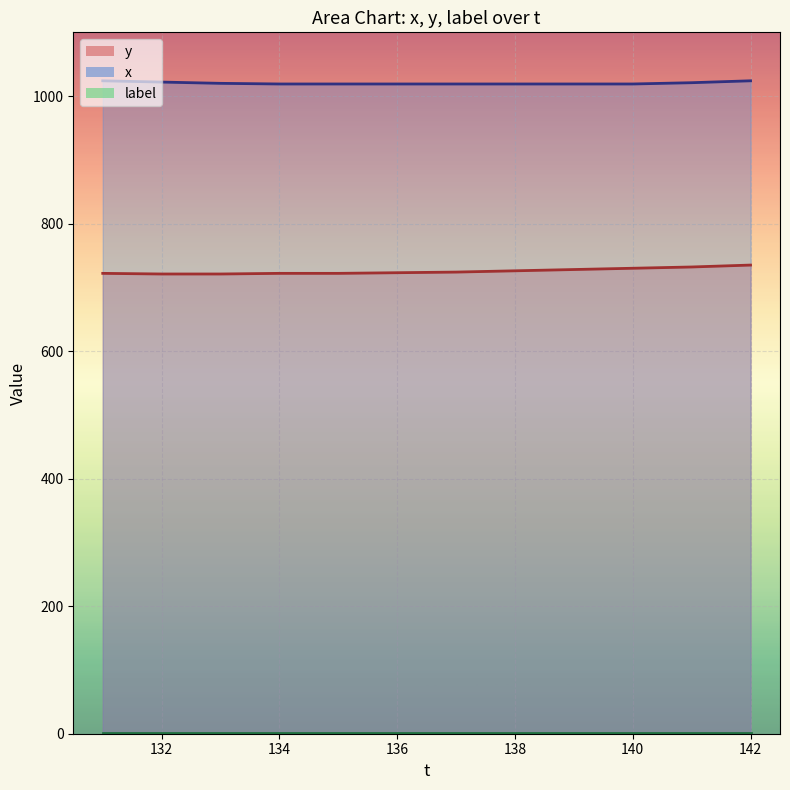

How many data points in y are less than 724?

6